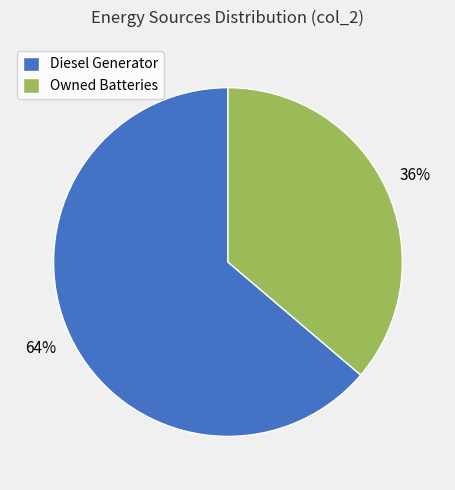

Which slice is the largest?

Diesel Generator